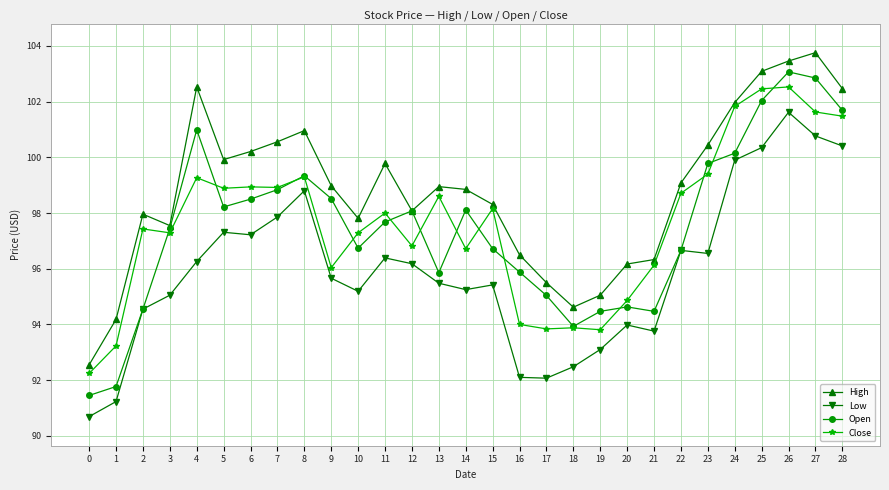

What are all the series names shown in the legend?

High, Low, Open, Close